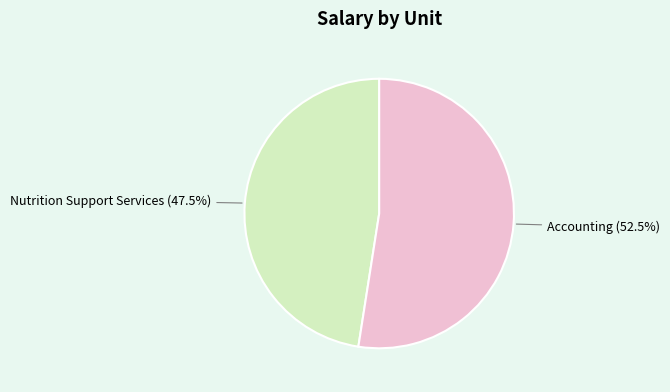

Count the number of slices in the pie.

2